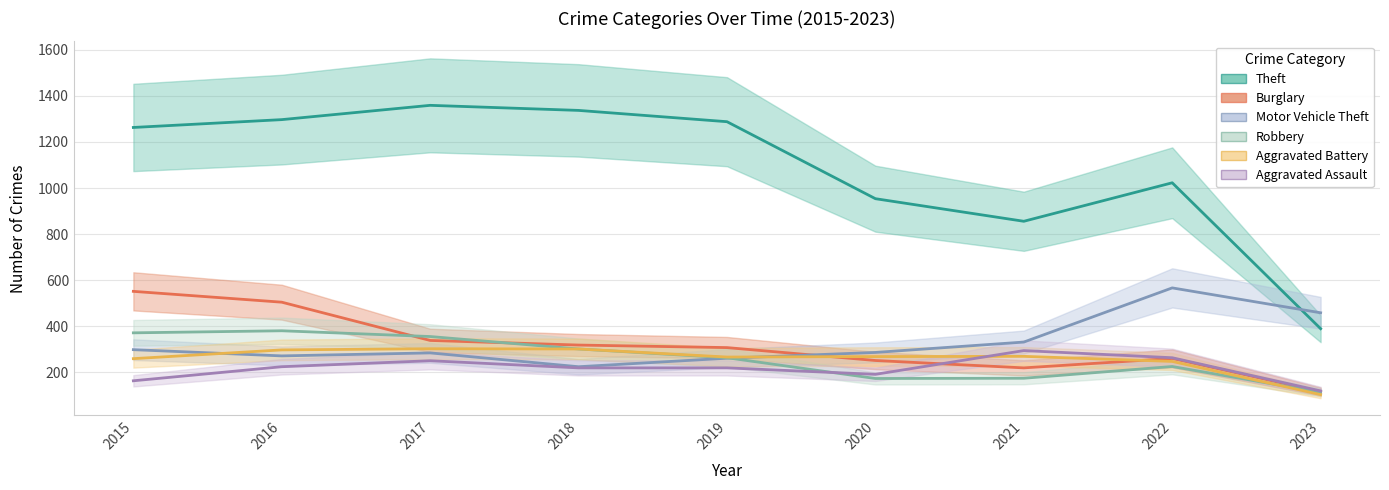

What is the total value across all series at 2019?

2609